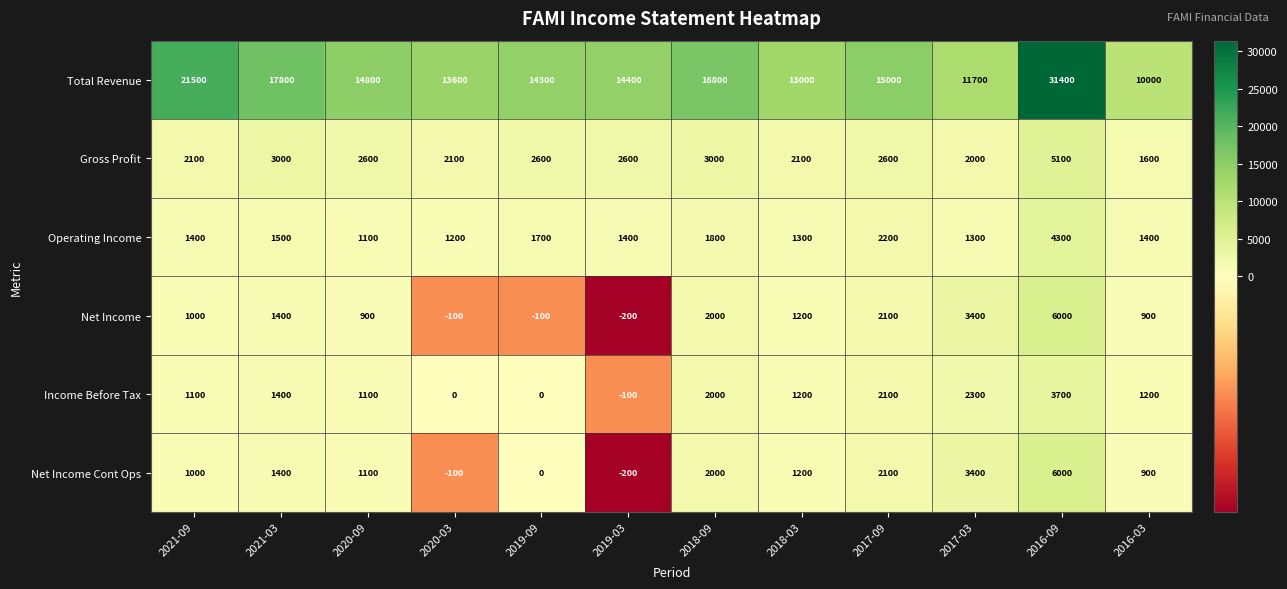

What is the difference between the highest and lowest values at 2021-03?

16400